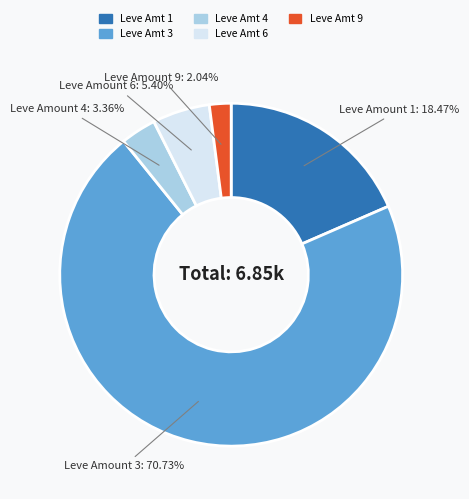

Is there a majority slice in this chart?

Yes